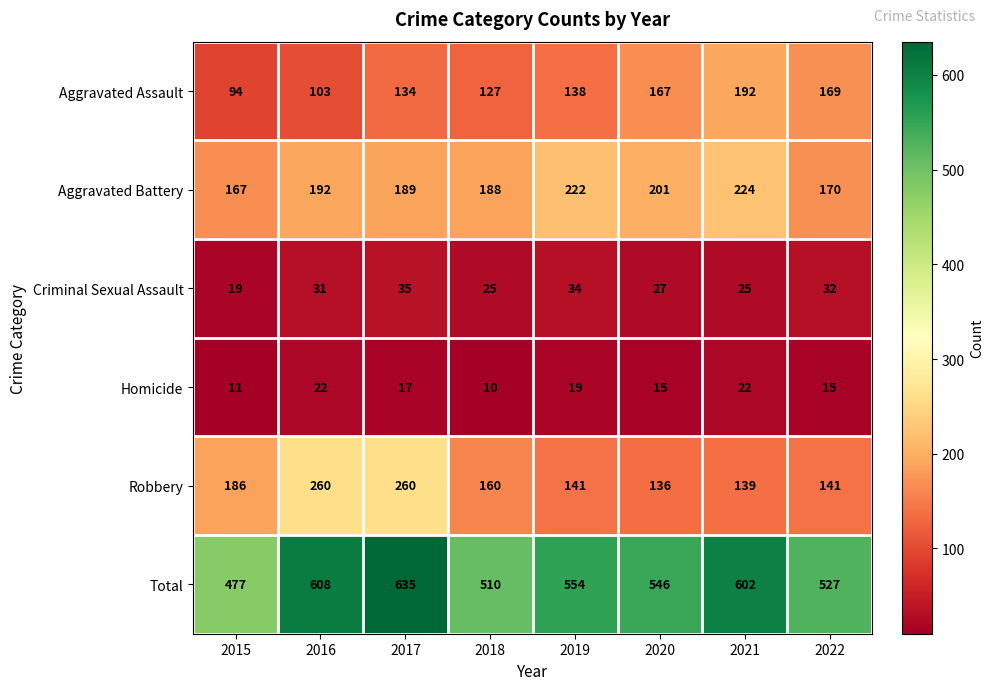

Which category has the lowest value in the Homicide series?

2018